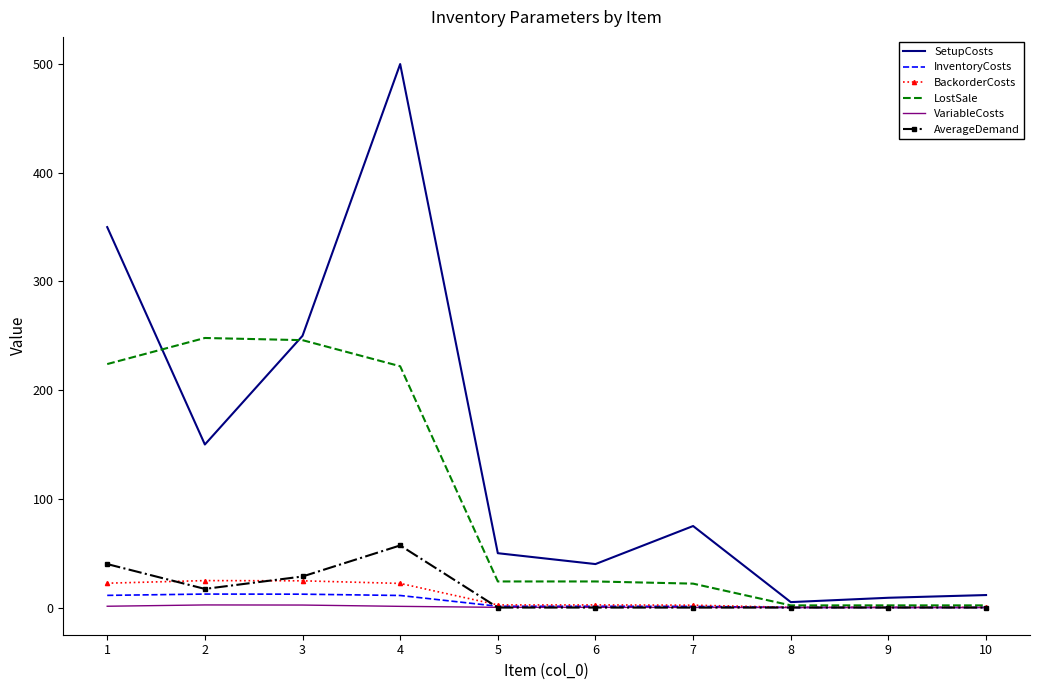

What is the sum of all InventoryCosts values?

50.8